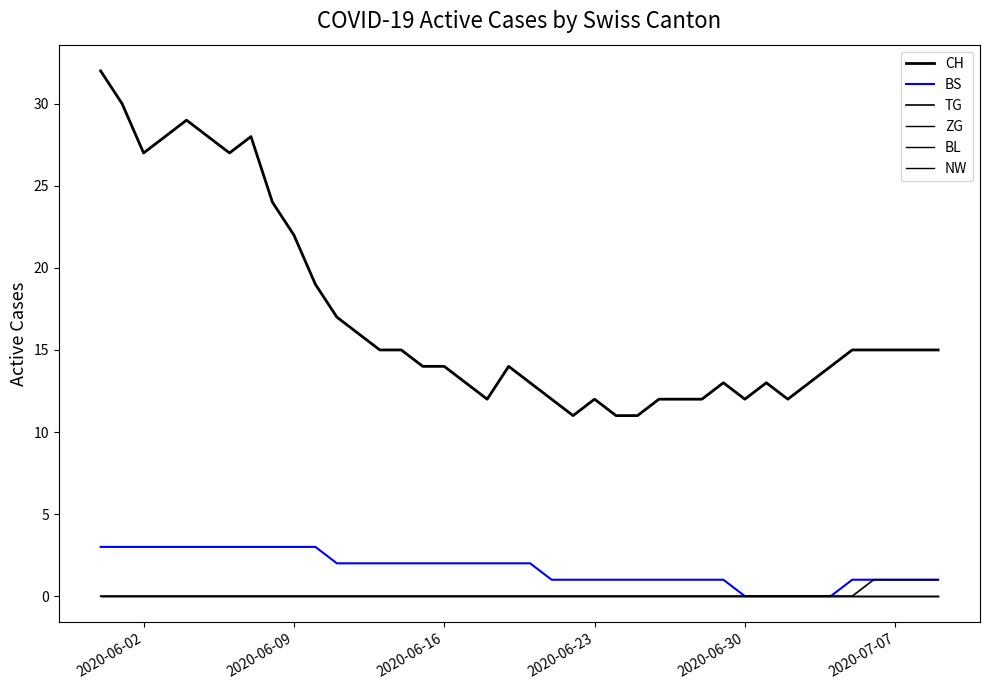

What is the difference between the maximum and minimum values in the CH series?

21